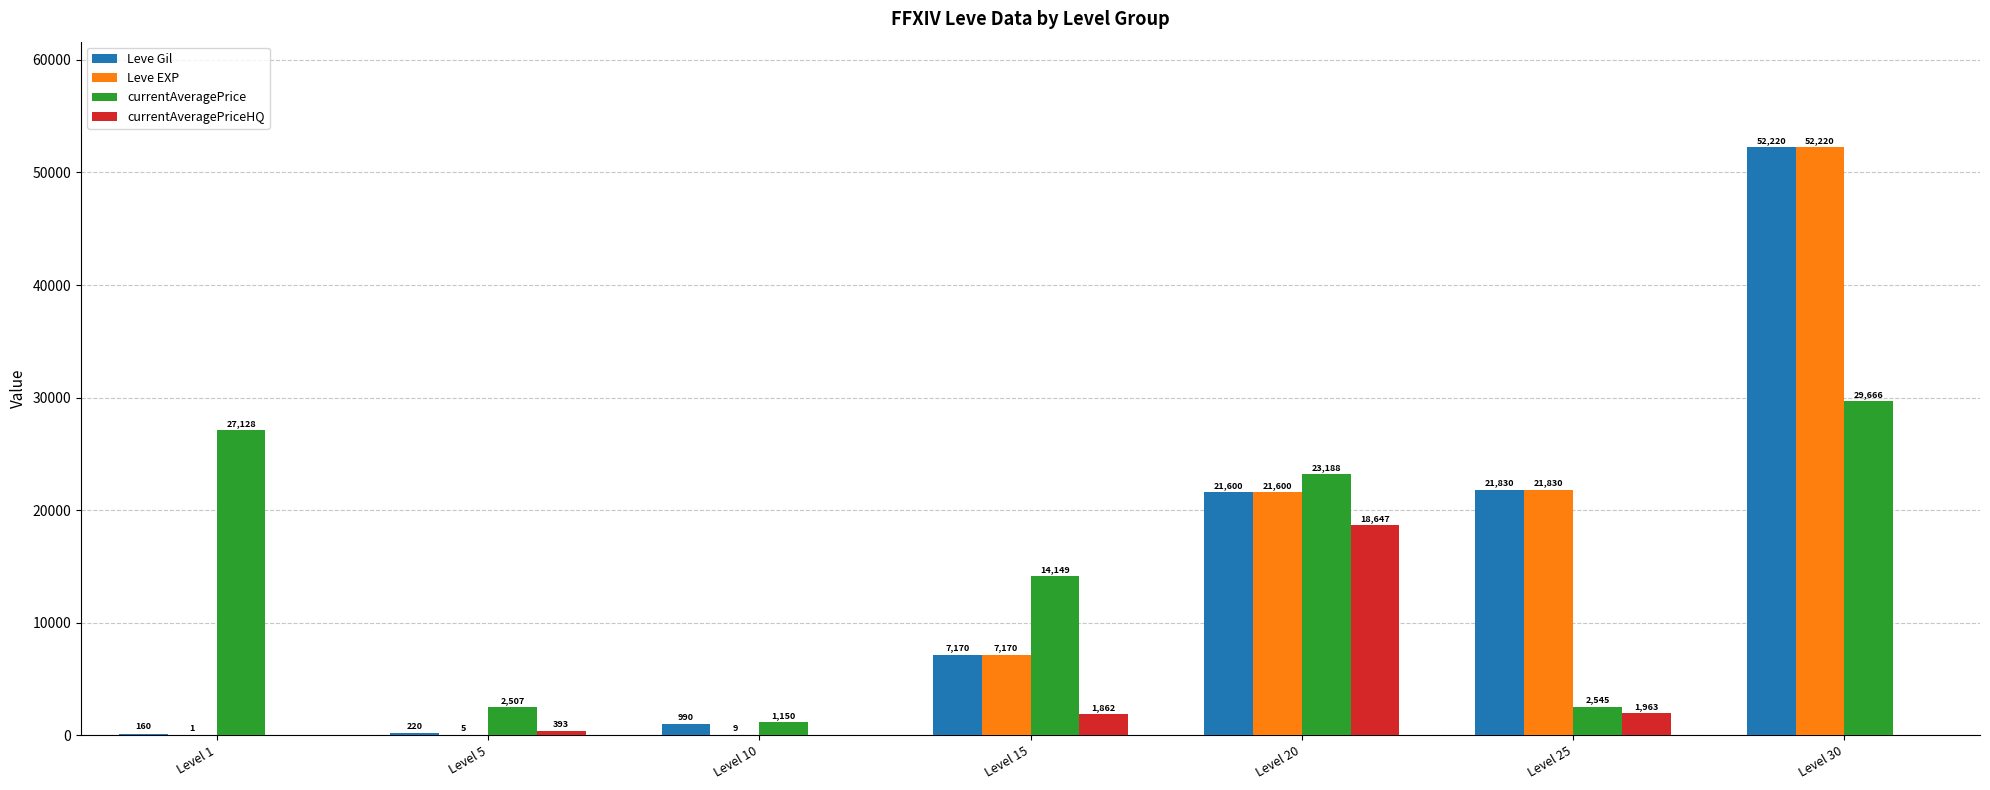

True or false: Leve EXP has a value of 21830 at Level 25.

True